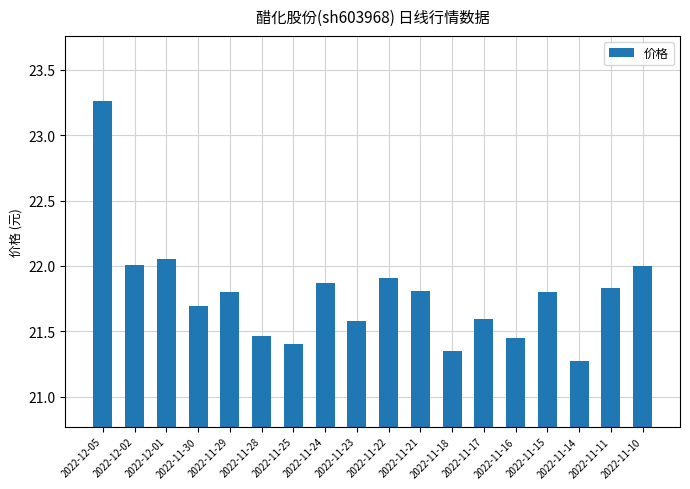

What is the ratio of the value at 2022-11-17 to the value at 2022-11-15?

1.0